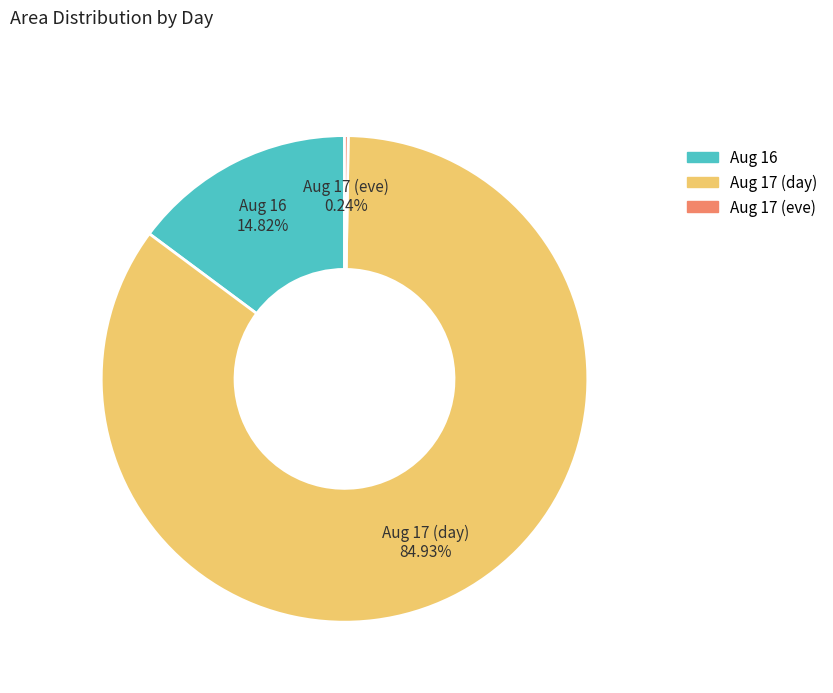

Does any single category account for the majority?

Yes